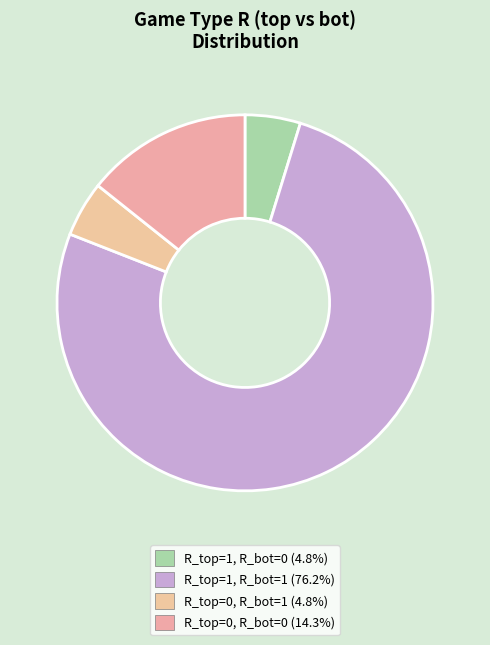

How many segments does this pie chart have?

4